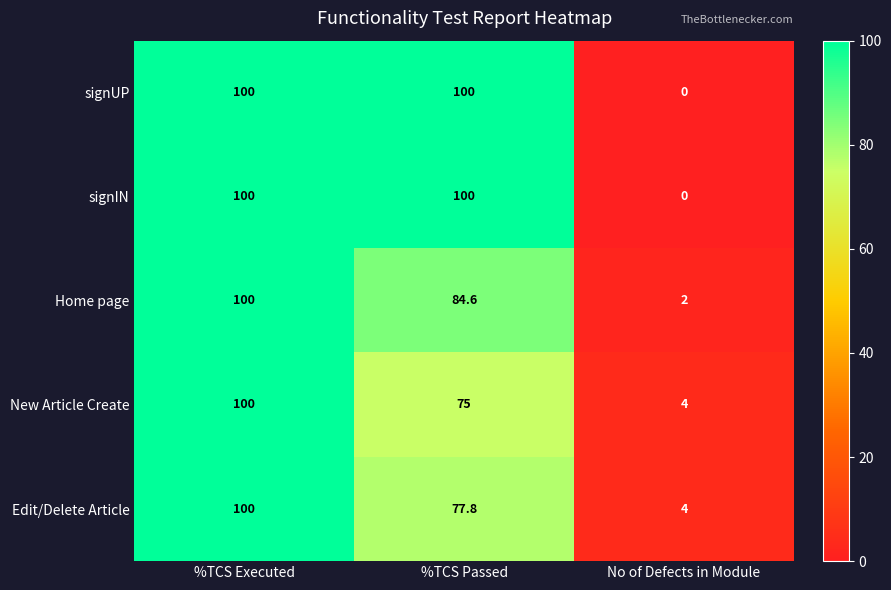

The value of New Article Create at %TCS Passed is 22.8. True or false?

False